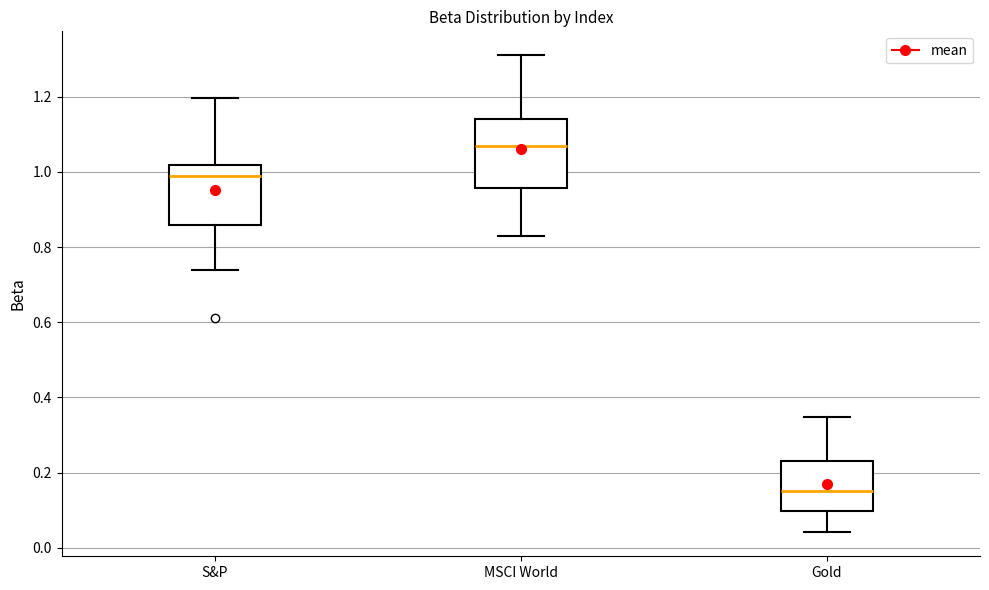

Which box has the lowest median line?

Gold